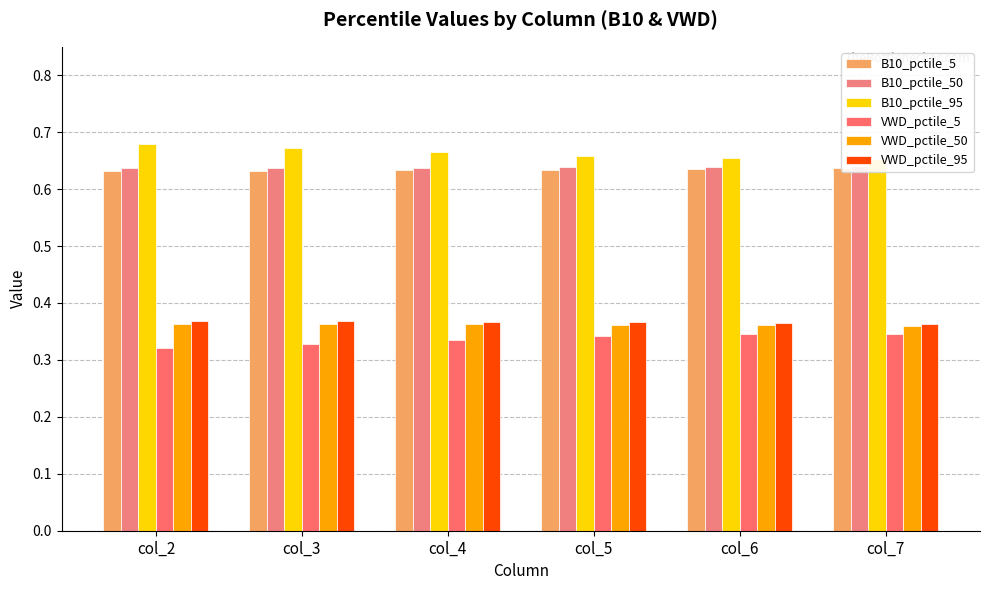

At how many categories does at least one series exceed 0?

6